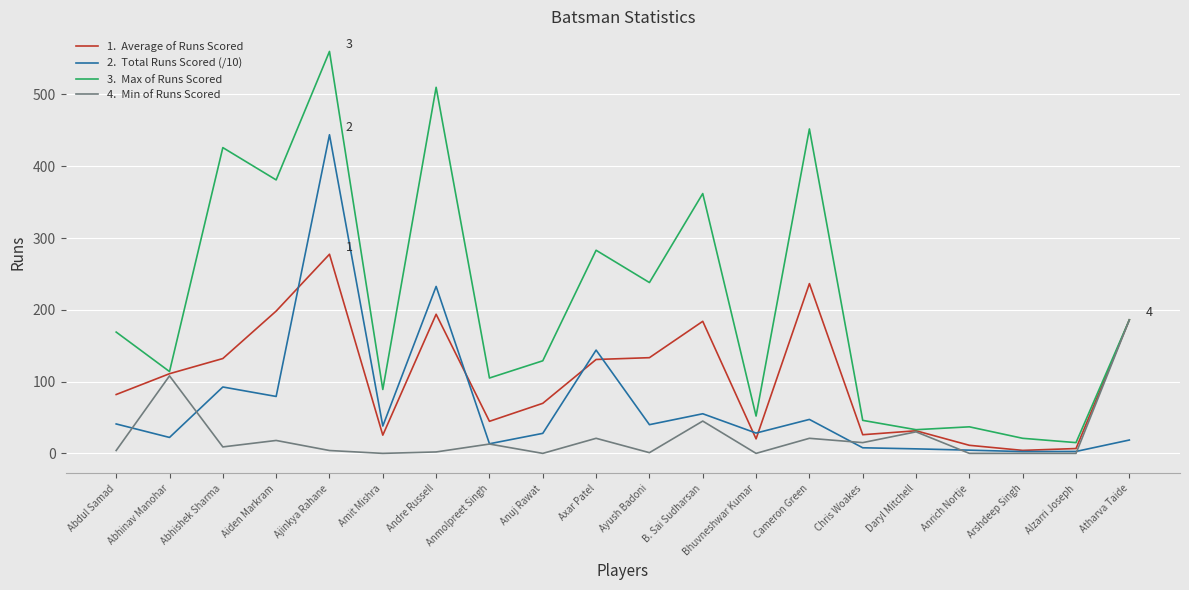

What is the total value across all series at Anuj Rawat?

226.7